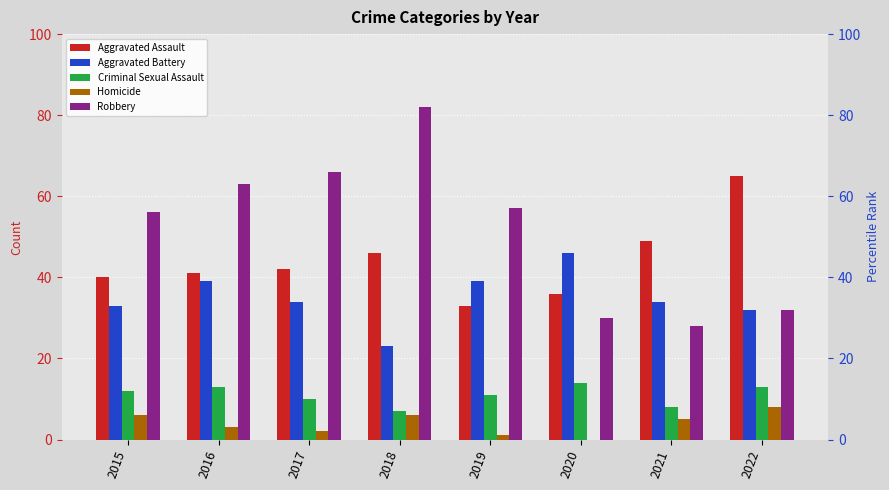

What is the difference between the second highest and minimum values in the Homicide series?

6